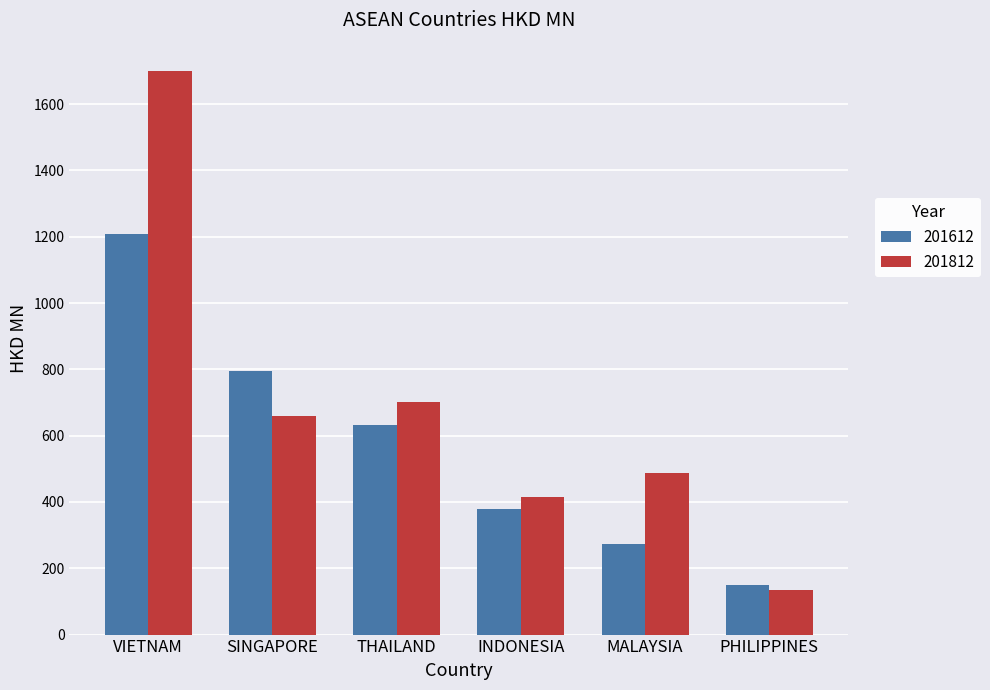

What position from the left is MALAYSIA?

5